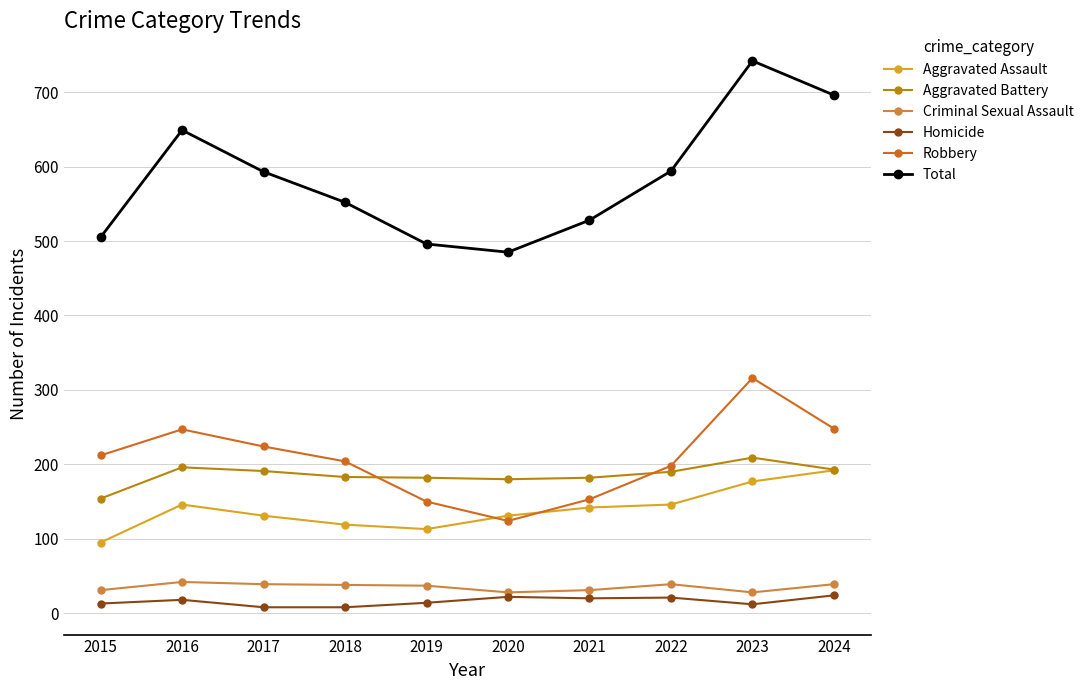

What is the difference between the highest and lowest values at 2019?

482